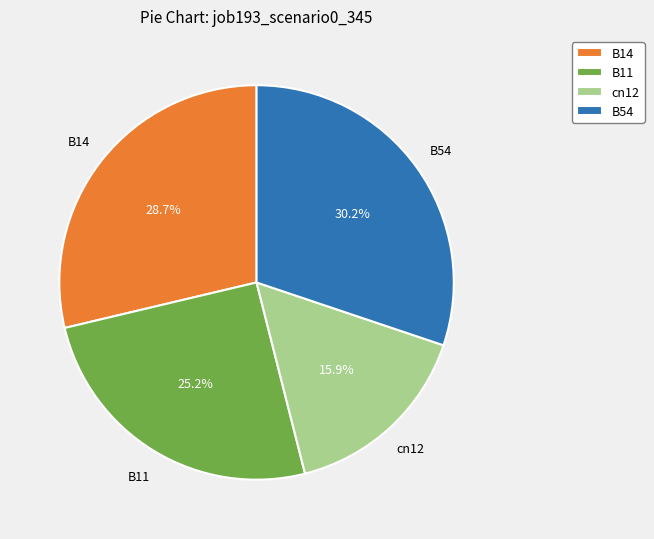

The cn12 slice represents 16% of the pie. True or false?

True